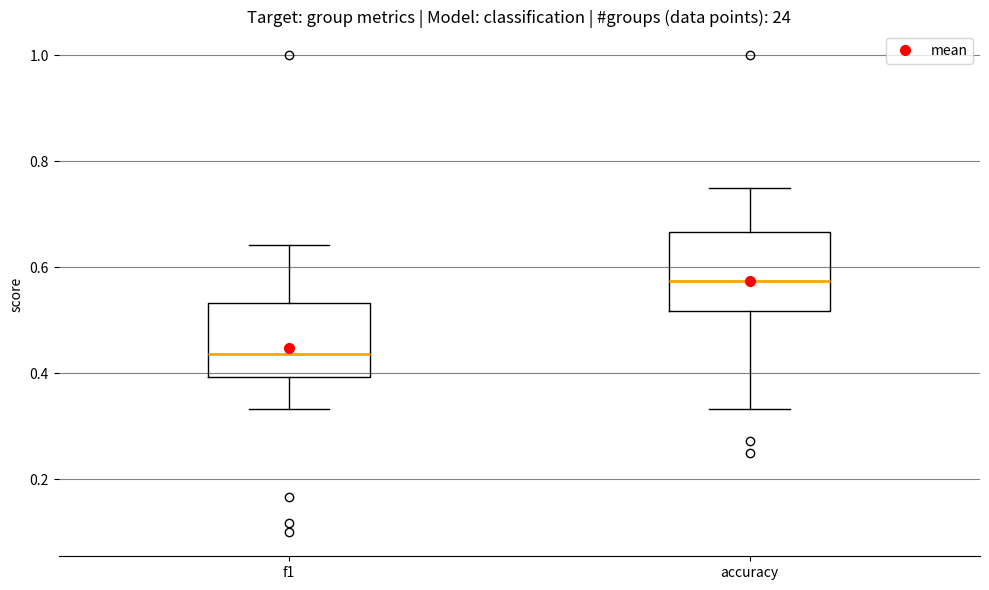

Reading left to right, transcribe this box plot: for each box, give where its median line is, the range the box spans, and where its two whiskers end, as read against the y-axis. The values are not printed on the chart, so give them approximately, as read against the axis.

f1: median 0.44, box 0.40 to 0.54, whiskers 0.34 to 0.64
accuracy: median 0.58, box 0.52 to 0.66, whiskers 0.34 to 0.76